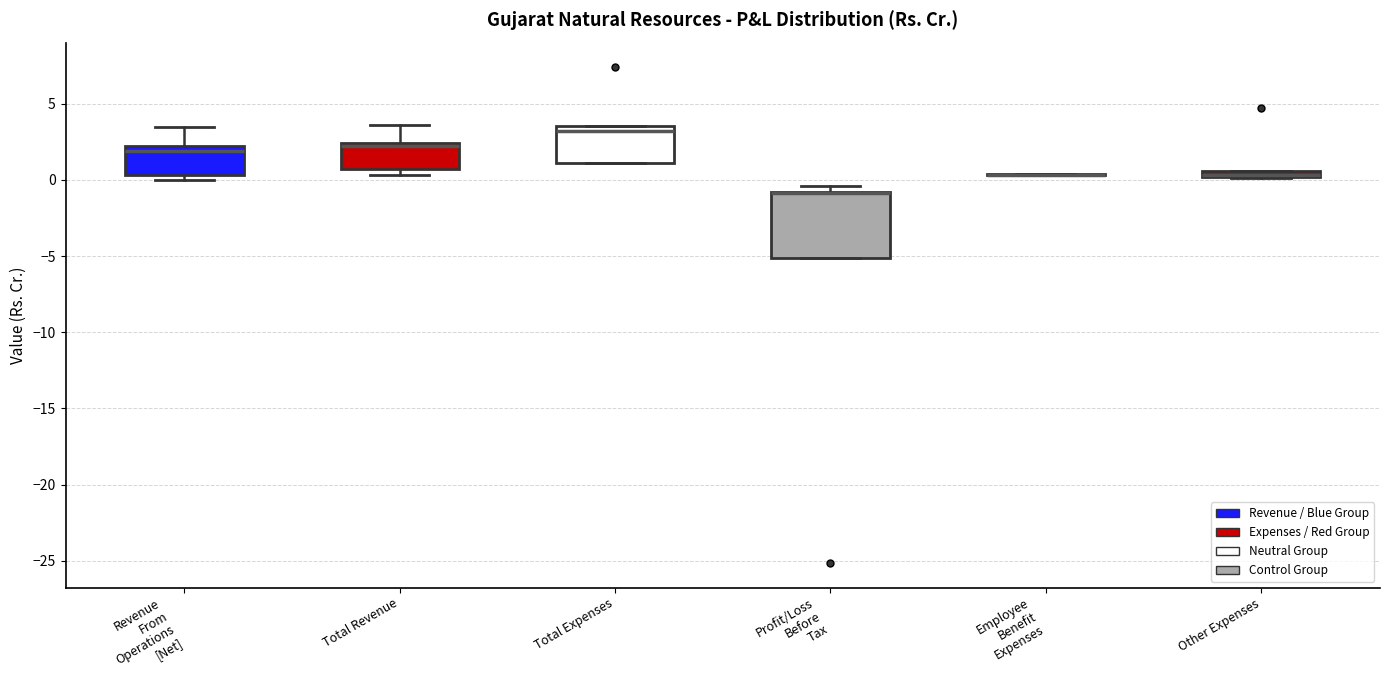

Which box is the tallest, from its lower edge to its upper edge?

Profit/Loss Before Tax